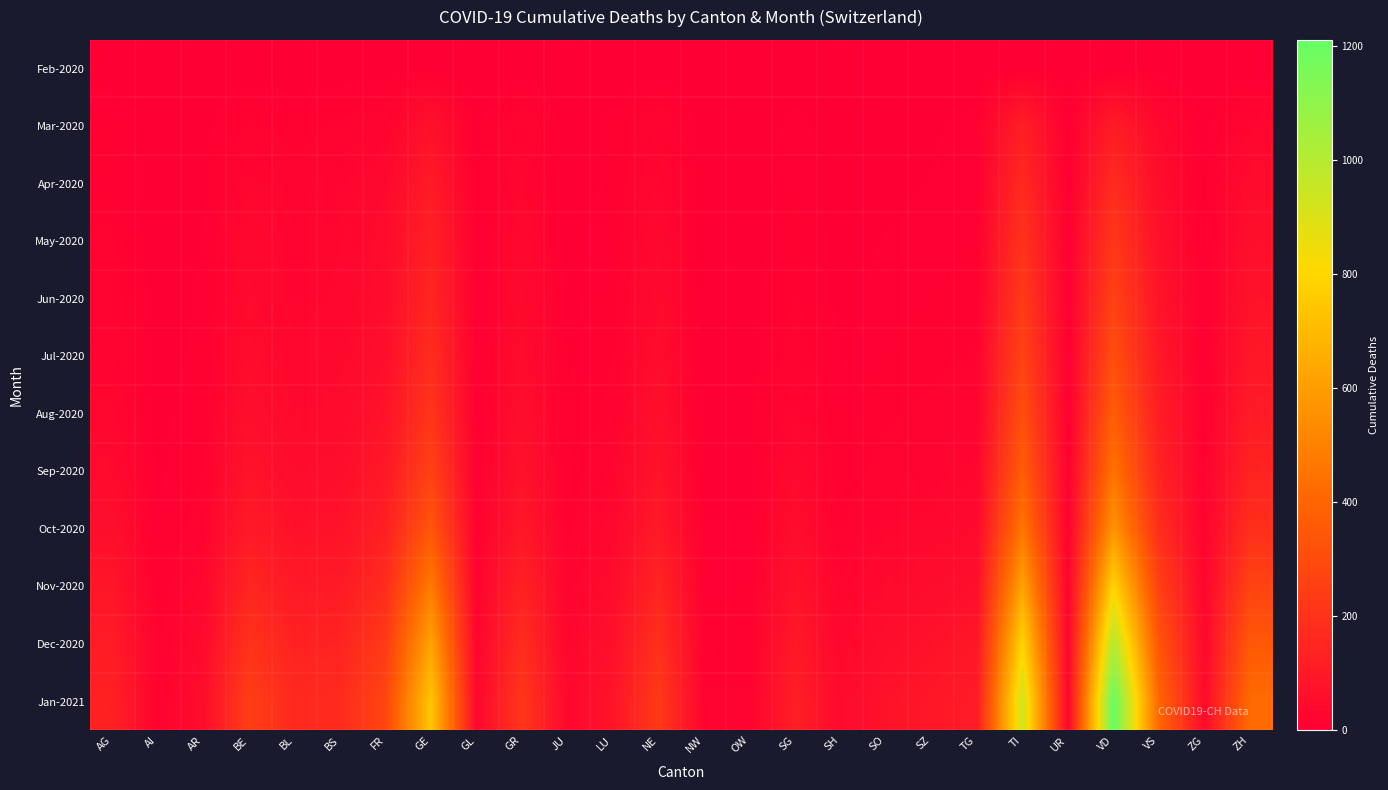

Which series has the largest range (max minus min)?

Jan-2021